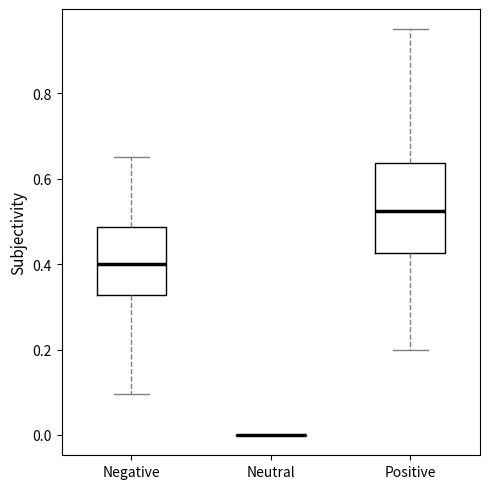

Which box is the tallest, from its lower edge to its upper edge?

Positive